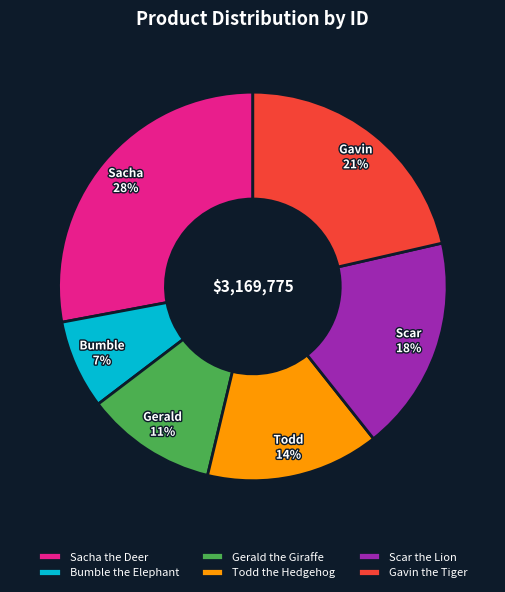

Rank the categories by value from highest to lowest.

Sacha the Deer, Gavin the Tiger, Scar the Lion, Todd the Hedgehog, Gerald the Giraffe, Bumble the Elephant